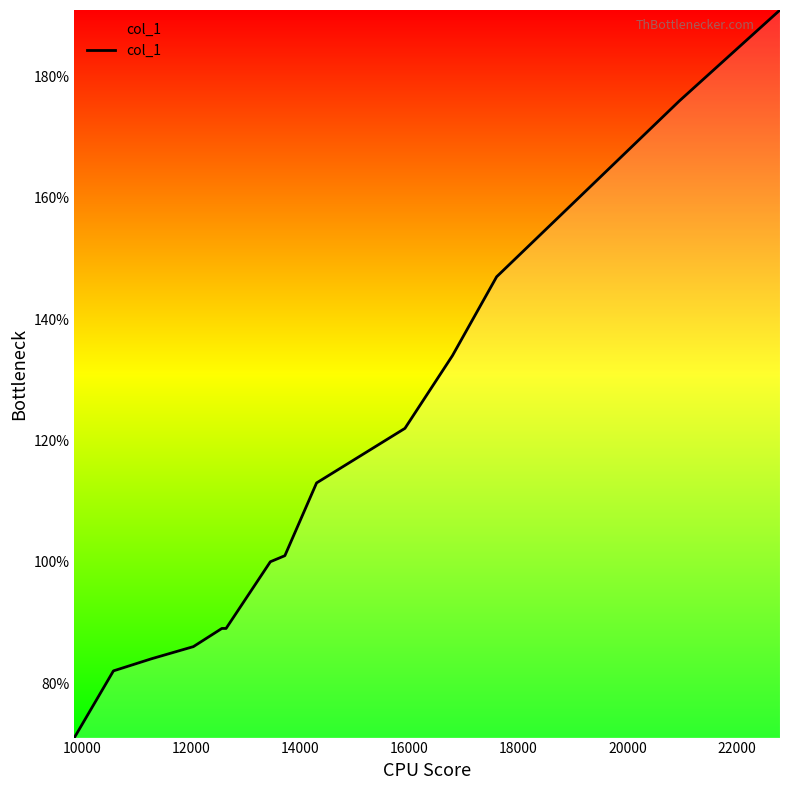

What is the difference between the maximum and minimum values?

120